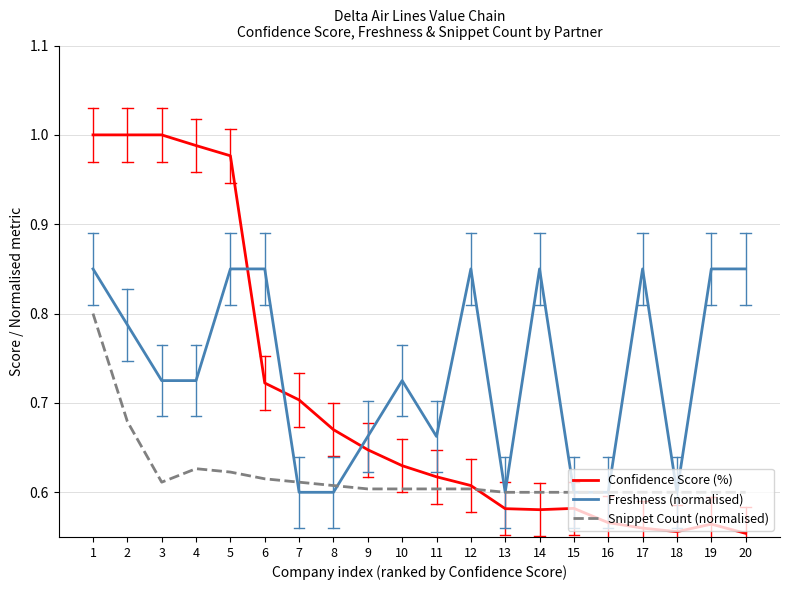

After their last crossing, which series has the higher values: Confidence Score (%) or Freshness (normalised)?

Freshness (normalised)